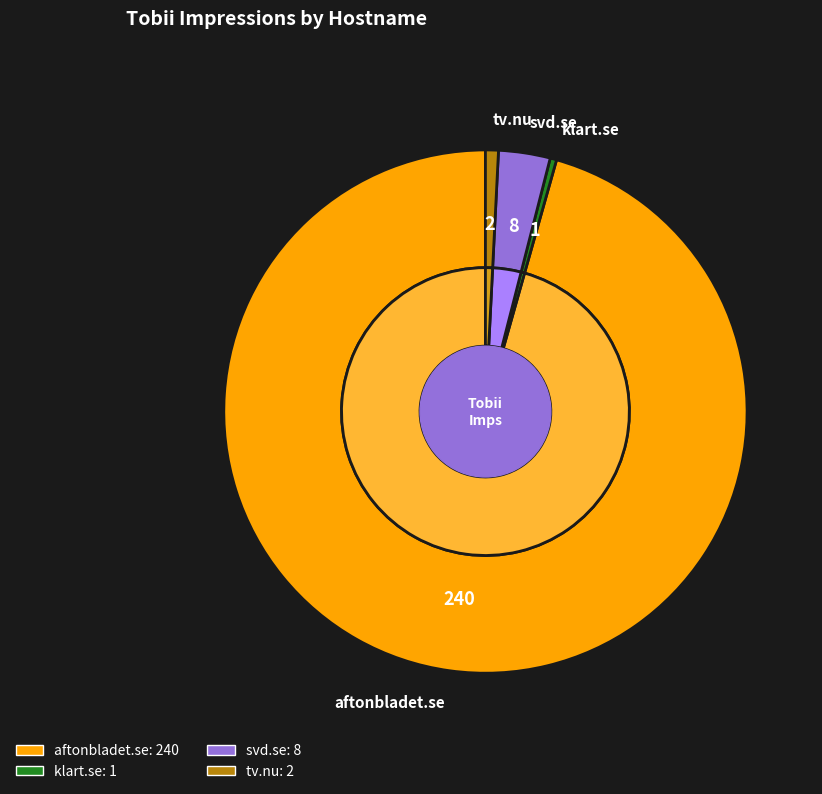

Rank the categories by value from lowest to highest.

klart.se, tv.nu, svd.se, aftonbladet.se